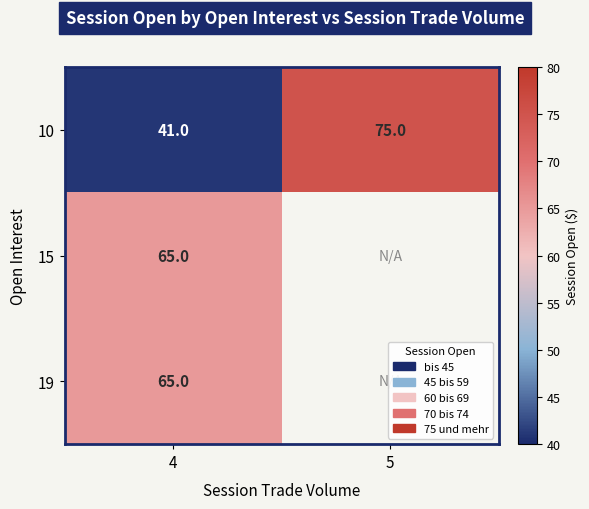

What is the sum of the 10 values at 4 and 5?

116